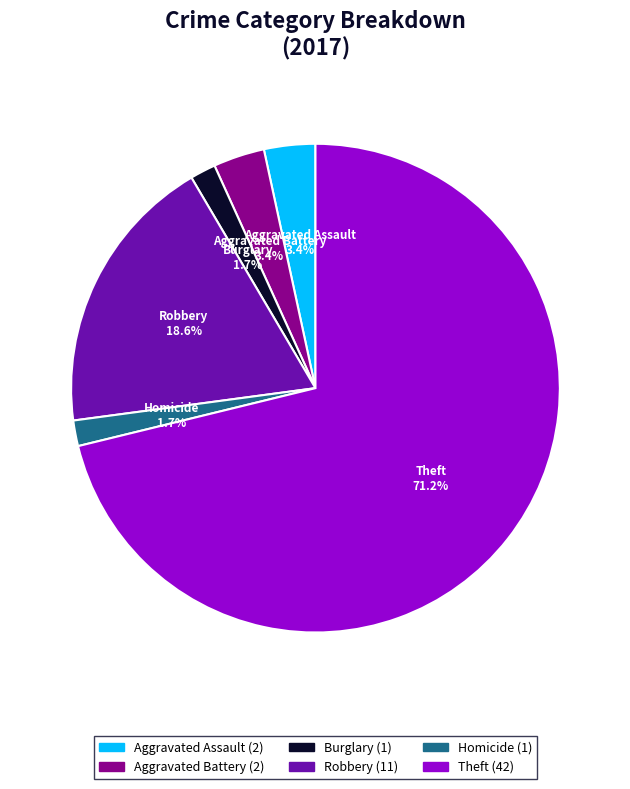

How many segments does this pie chart have?

6